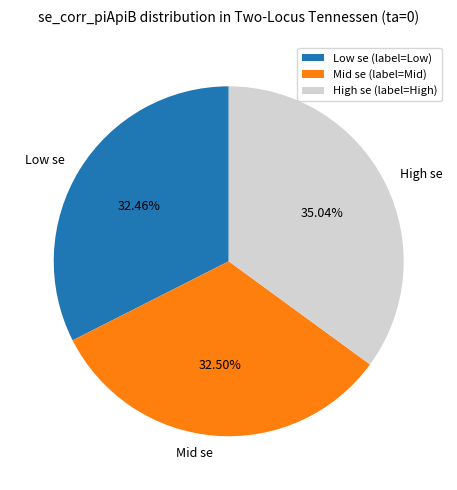

To the nearest percent, what is the average slice percentage?

33%